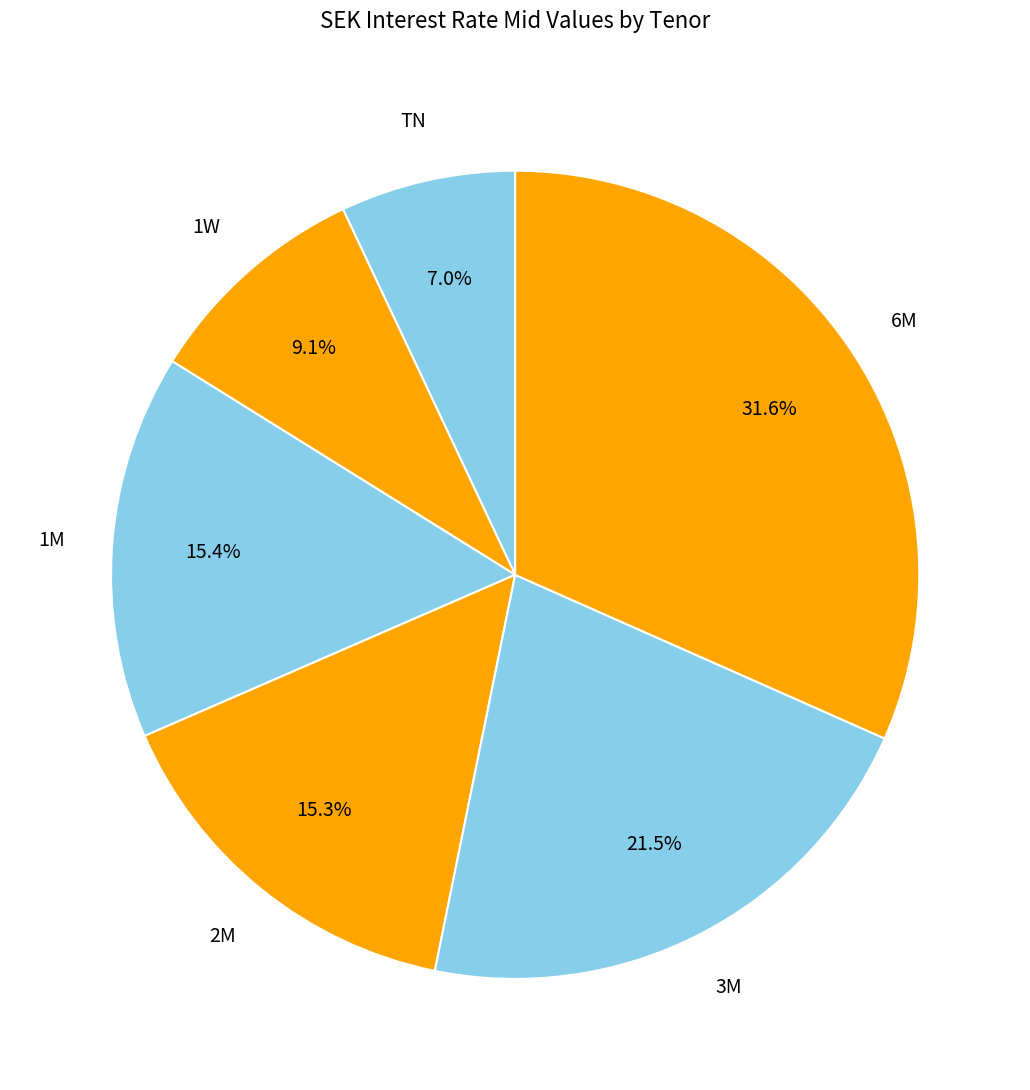

Count the number of slices in the pie.

6